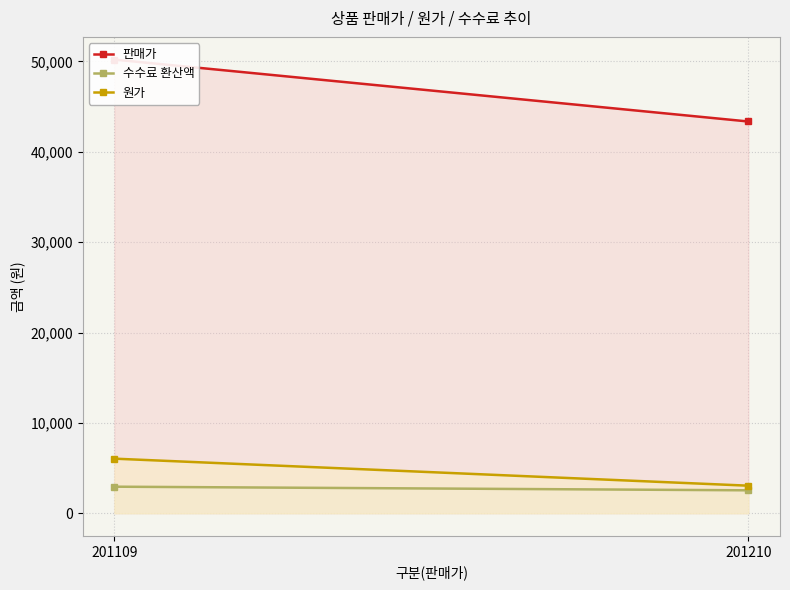

True or false: 수수료 환산액 has a value of 3815.9 at 201210.

False